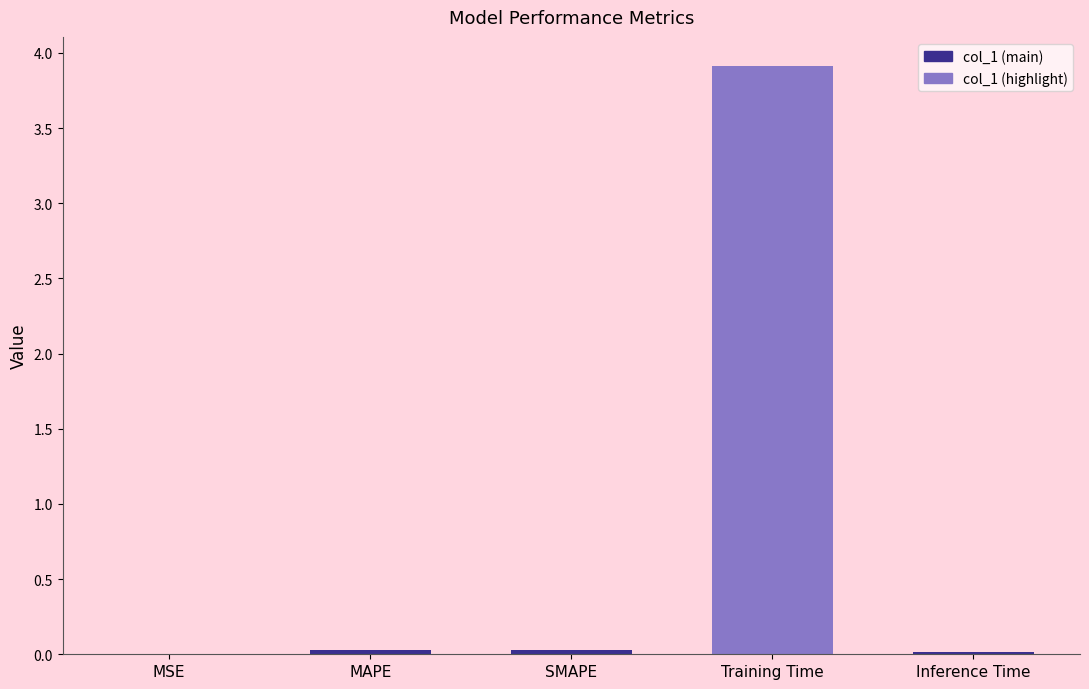

What is the greatest value displayed?

3.9